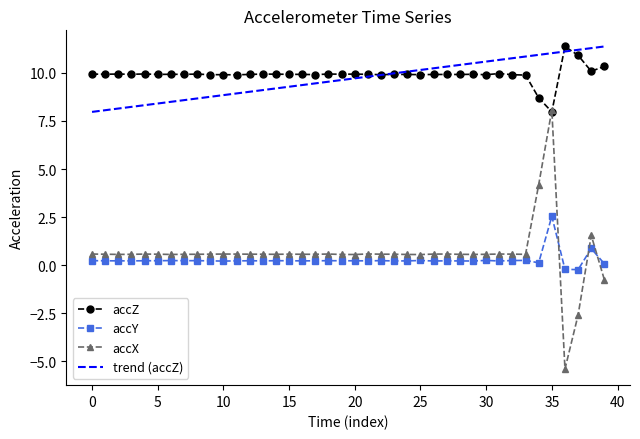

What is the average value of the accX series?

0.6